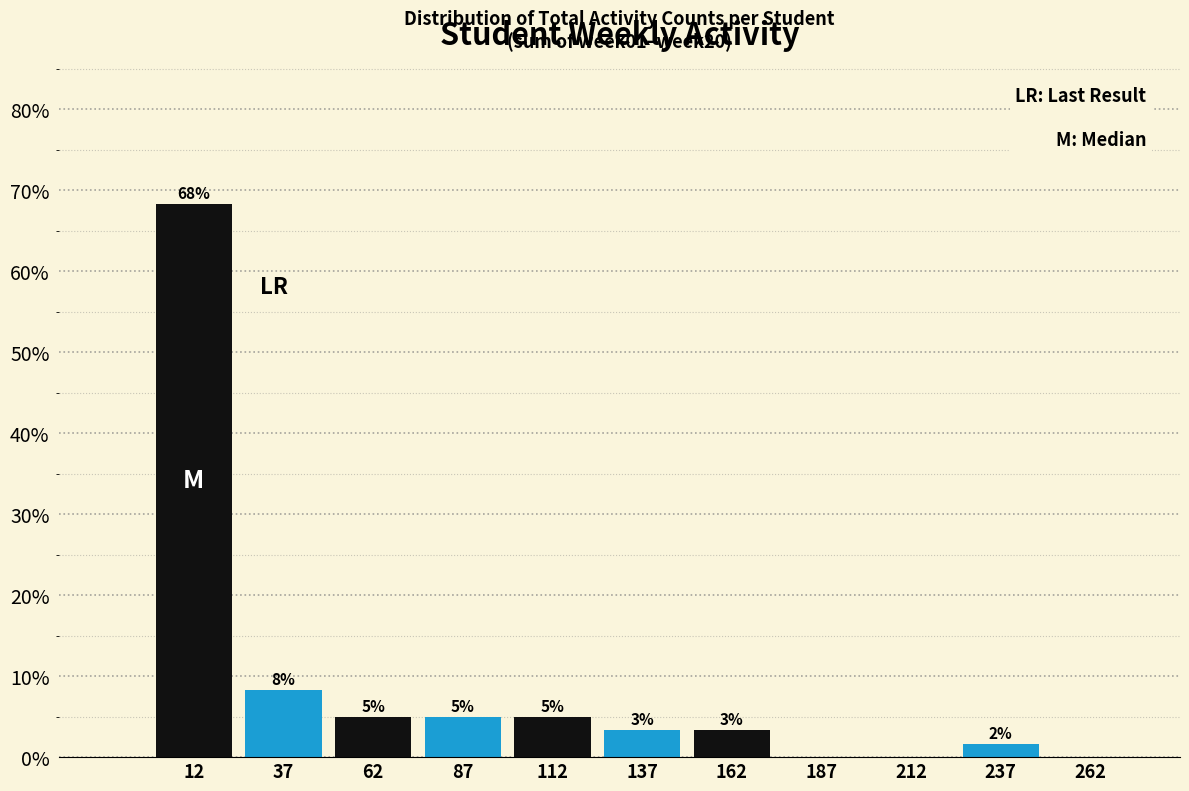

Over which range of the x-axis is the bar tallest?

0 to 25